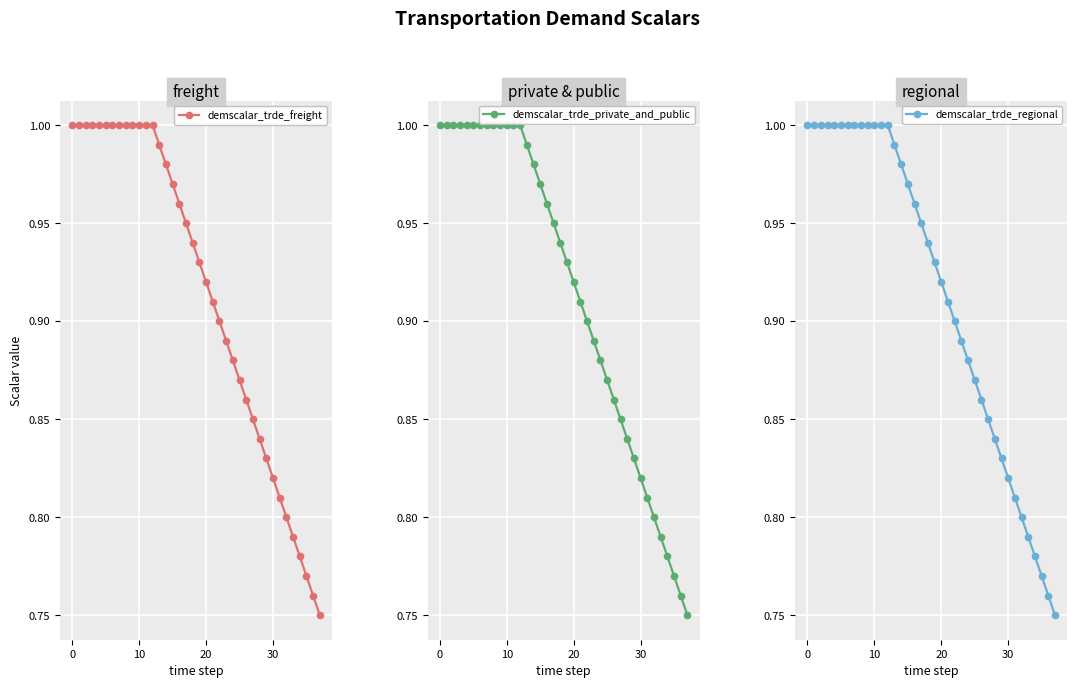

What is the difference between the maximum and minimum values in the demscalar_trde_regional series?

0.2